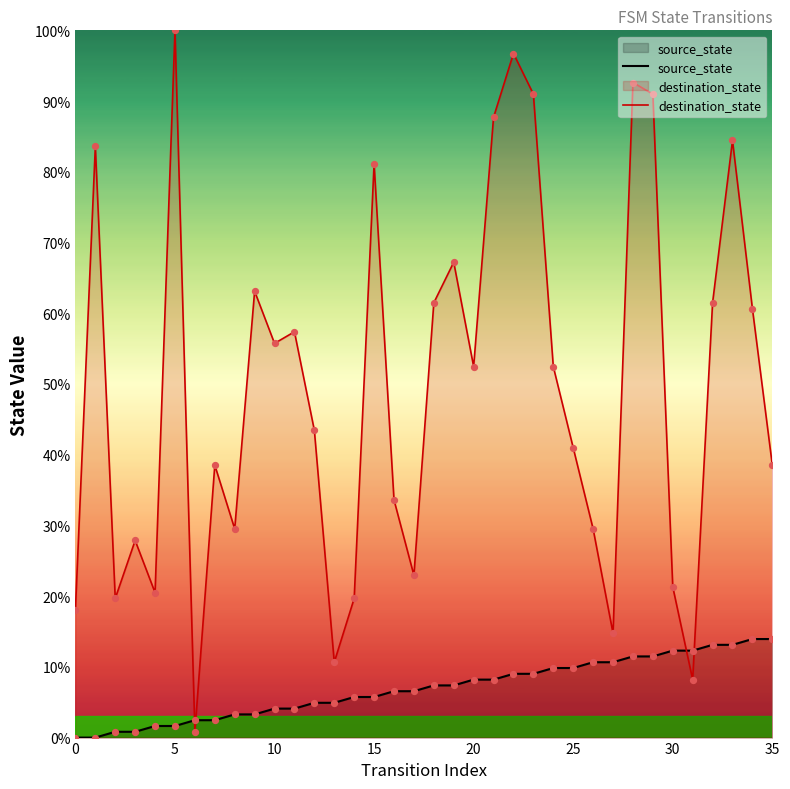

Which series reaches the maximum Y coordinate?

destination_state